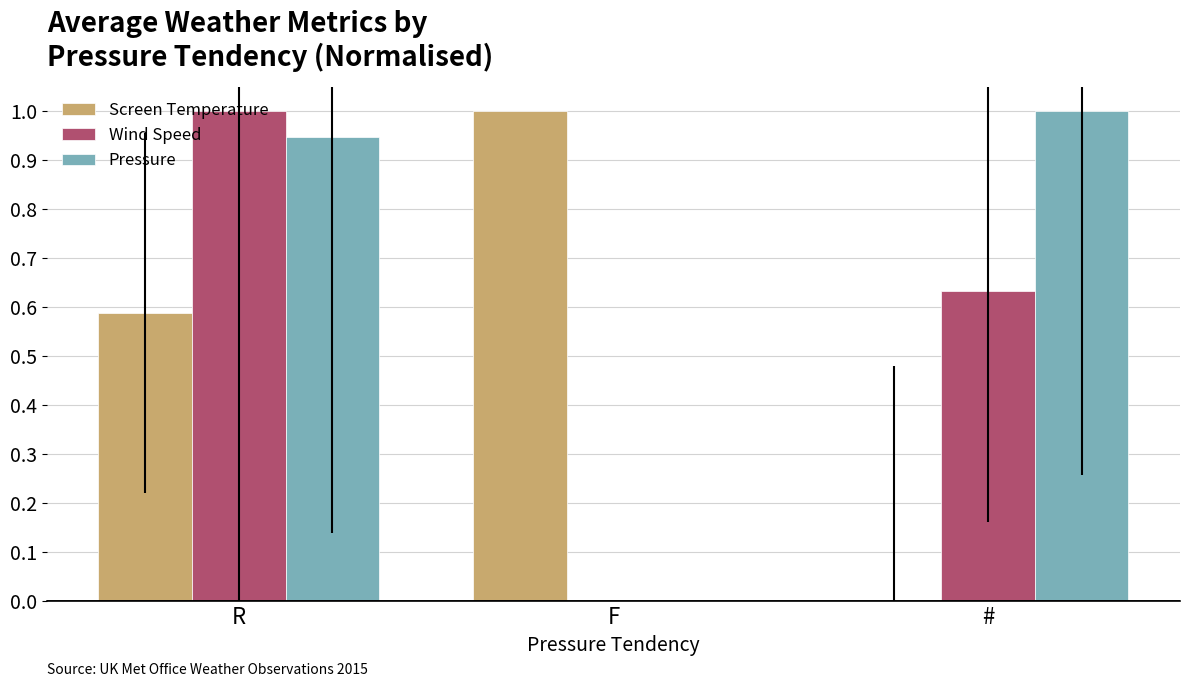

Which series changed the most between R and F?

Wind Speed